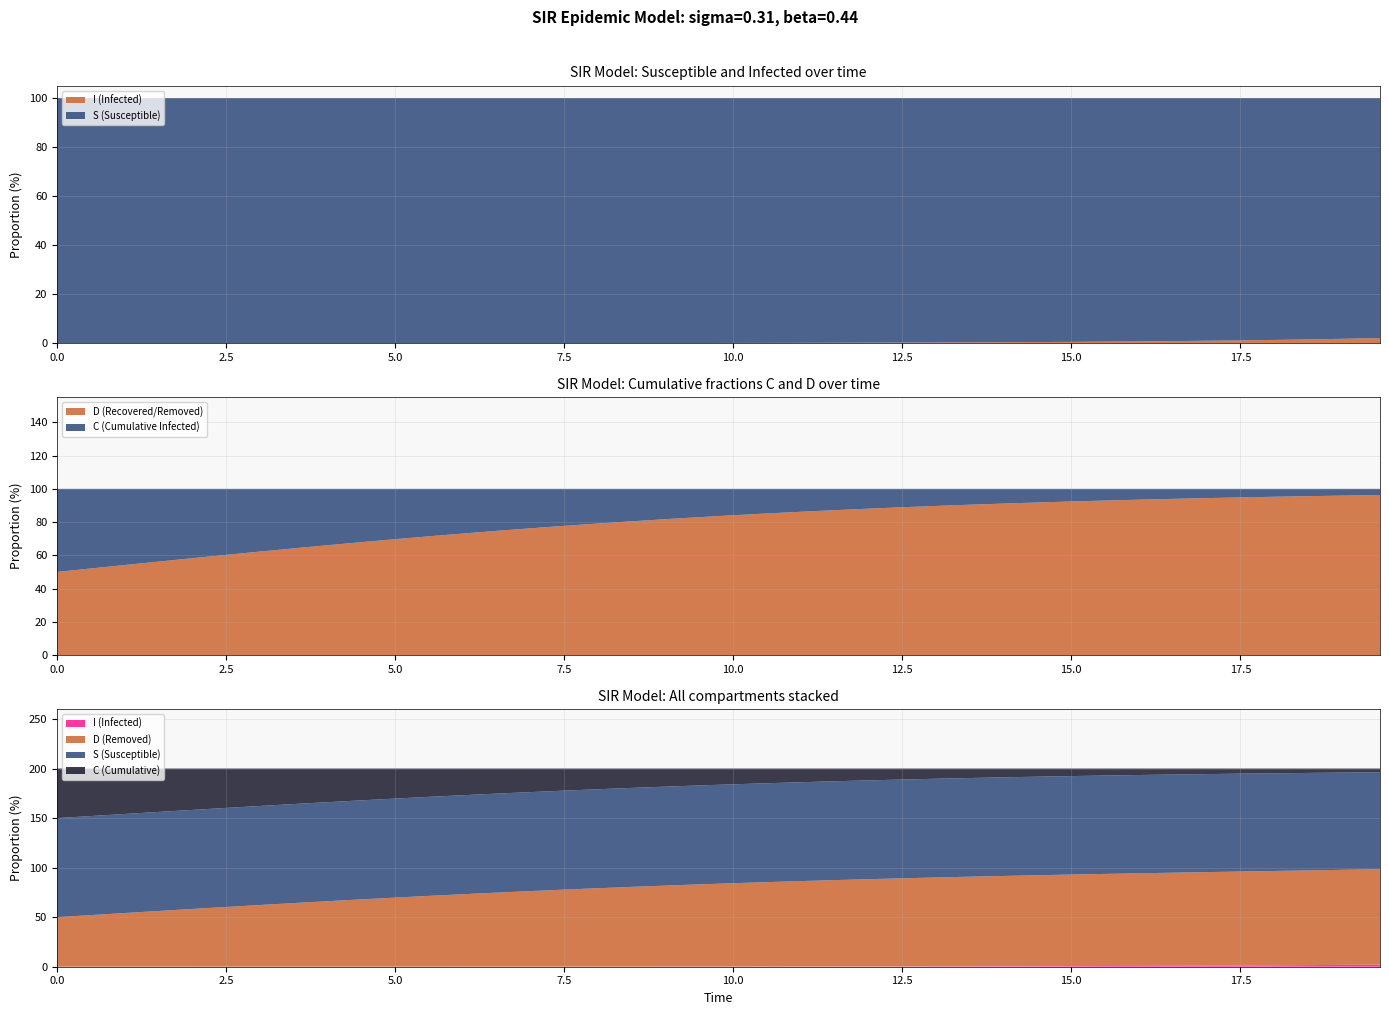

Reading left to right, extract all data points from this chart.

time: time=0.0	S=0.5	I=1.0	C=1.5	D=2.0	5=2.5	6=3.0	7=3.5	8=4.0	9=4.5	10=5.0	11=5.5	12=6.0	13=6.5	14=7.0	15=7.5	16=8.0	17=8.5	18=9.0	19=9.5	20=10.0	21=10.5	22=11.0	23=11.5	24=12.0	25=12.5	26=13.0	27=13.5	28=14.0	29=14.5	30=15.1	31=15.6	32=16.1	33=16.6	34=17.1	35=17.6	36=18.1	37=18.6	38=19.1	39=19.6
S: time=1.0	S=1.0	I=1.0	C=1.0	D=1.0	5=1.0	6=1.0	7=1.0	8=1.0	9=1.0	10=1.0	11=1.0	12=1.0	13=1.0	14=1.0	15=1.0	16=1.0	17=1.0	18=1.0	19=1.0	20=1.0	21=1.0	22=1.0	23=1.0	24=1.0	25=1.0	26=1.0	27=1.0	28=1.0	29=1.0	30=1.0	31=1.0	32=1.0	33=1.0	34=1.0	35=1.0	36=1.0	37=1.0	38=1.0	39=1.0
I: time=0.0	S=0.0	I=0.0	C=0.0	D=0.0	5=0.0	6=0.0	7=0.0	8=0.0	9=0.0	10=0.0	11=0.0	12=0.0	13=0.0	14=0.0	15=0.0	16=0.0	17=0.0	18=0.0	19=0.0	20=0.0	21=0.0	22=0.0	23=0.0	24=0.0	25=0.0	26=0.0	27=0.0	28=0.0	29=0.0	30=0.0	31=0.0	32=0.0	33=0.0	34=0.0	35=0.0	36=0.0	37=0.0	38=0.0	39=0.0
C: time=0.5	S=0.5	I=0.5	C=0.4	D=0.4	5=0.4	6=0.4	7=0.4	8=0.3	9=0.3	10=0.3	11=0.3	12=0.3	13=0.3	14=0.2	15=0.2	16=0.2	17=0.2	18=0.2	19=0.2	20=0.2	21=0.1	22=0.1	23=0.1	24=0.1	25=0.1	26=0.1	27=0.1	28=0.1	29=0.1	30=0.1	31=0.1	32=0.1	33=0.1	34=0.1	35=0.1	36=0.0	37=0.0	38=0.0	39=0.0
D: time=0.5	S=0.5	I=0.5	C=0.6	D=0.6	5=0.6	6=0.6	7=0.6	8=0.7	9=0.7	10=0.7	11=0.7	12=0.7	13=0.7	14=0.8	15=0.8	16=0.8	17=0.8	18=0.8	19=0.8	20=0.8	21=0.9	22=0.9	23=0.9	24=0.9	25=0.9	26=0.9	27=0.9	28=0.9	29=0.9	30=0.9	31=0.9	32=0.9	33=0.9	34=0.9	35=0.9	36=1.0	37=1.0	38=1.0	39=1.0